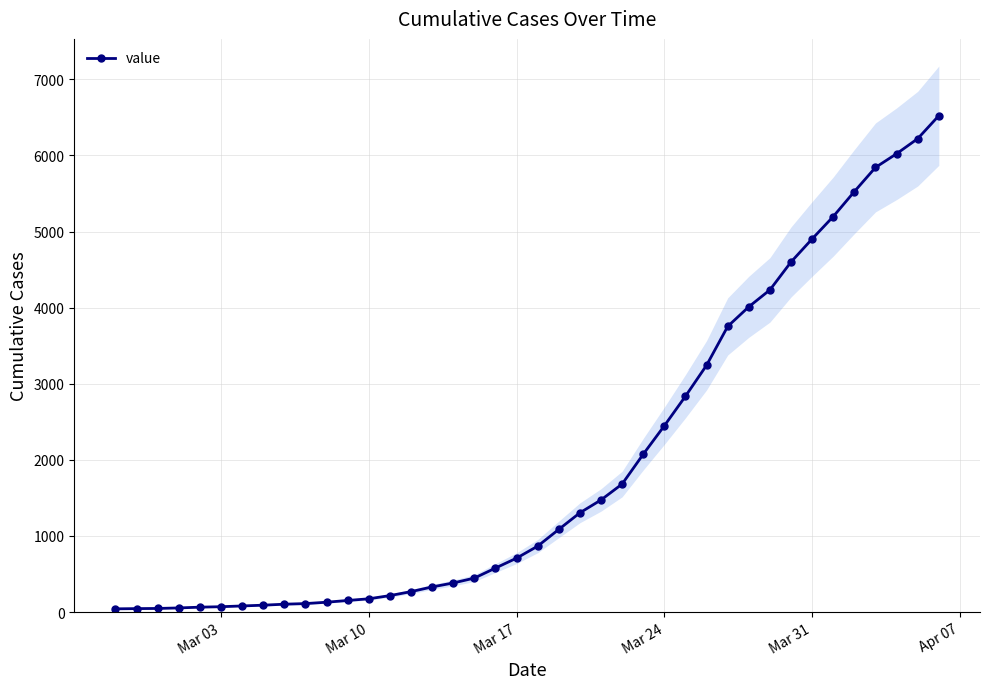

How many values exceed 866?

19